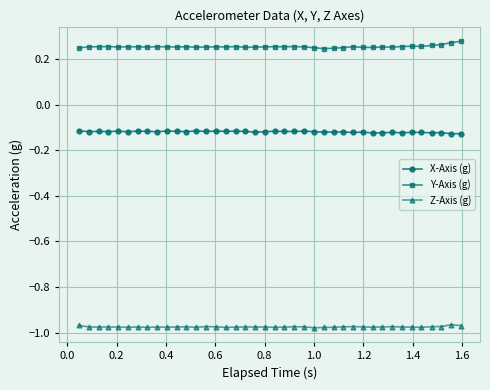

At how many categories does at least one series exceed 0?

40